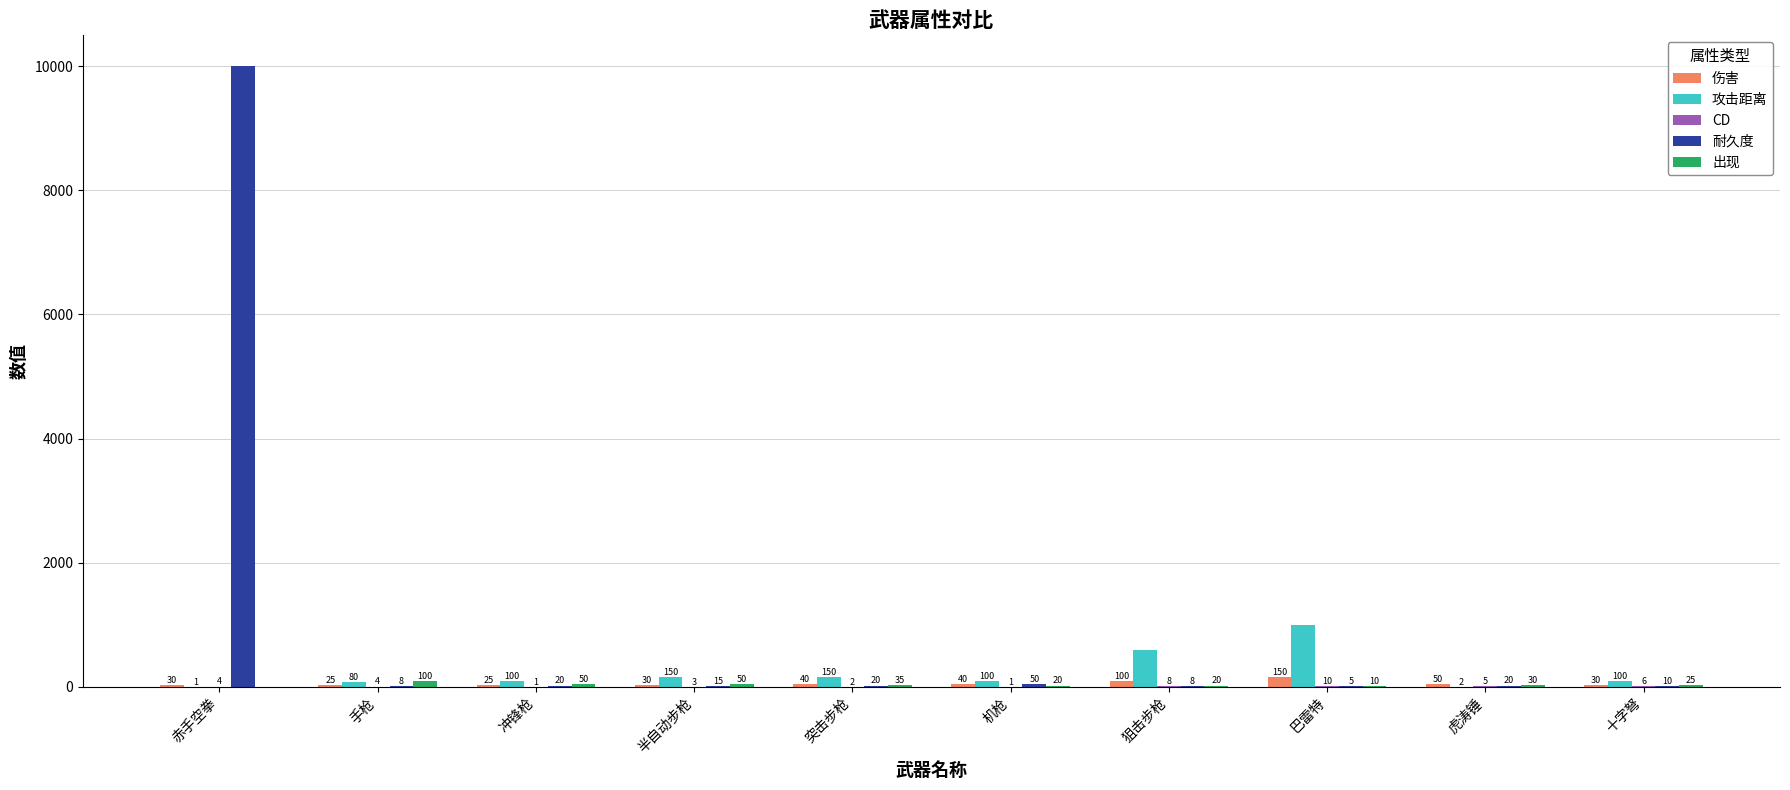

What is the greatest value displayed?

9999